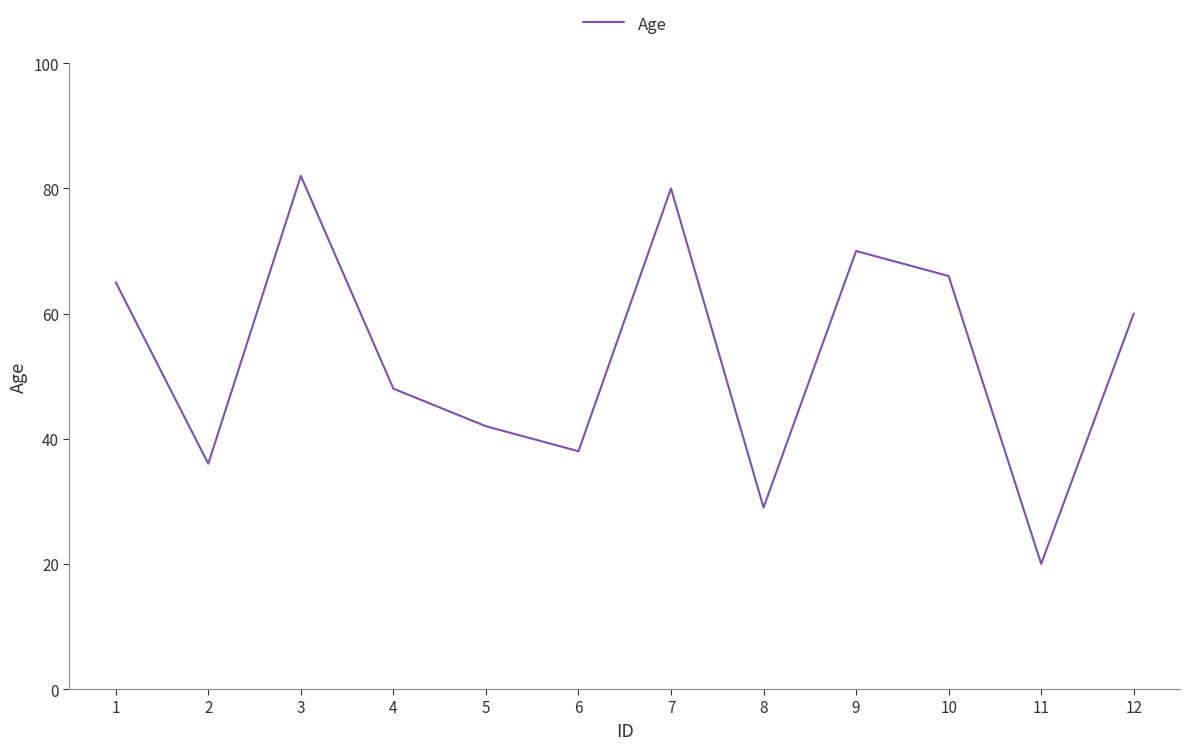

What is the approximate value at 6, to the nearest 10?

40